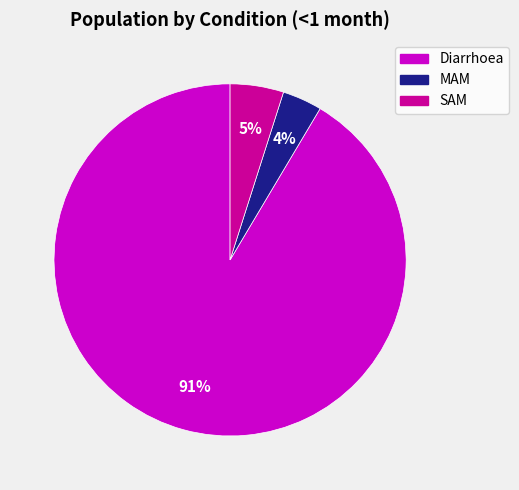

Is the sum of Diarrhoea and MAM greater than half?

Yes